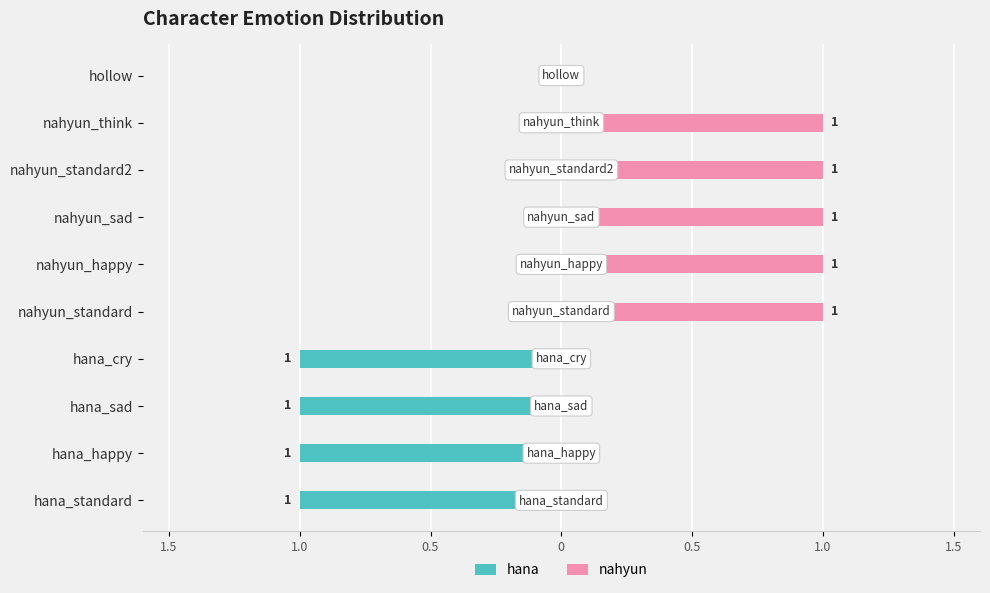

Is it true that nahyun equals 0 at hana_cry?

True